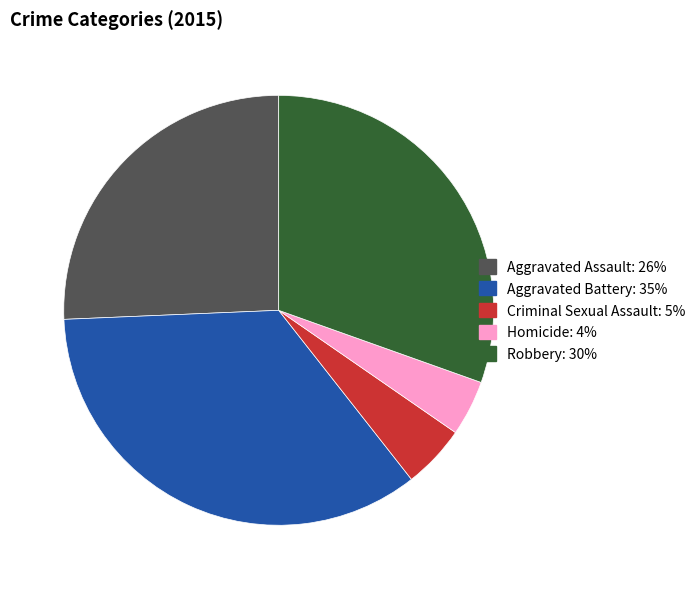

Rank the categories by value from highest to lowest.

Aggravated Battery, Robbery, Aggravated Assault, Criminal Sexual Assault, Homicide